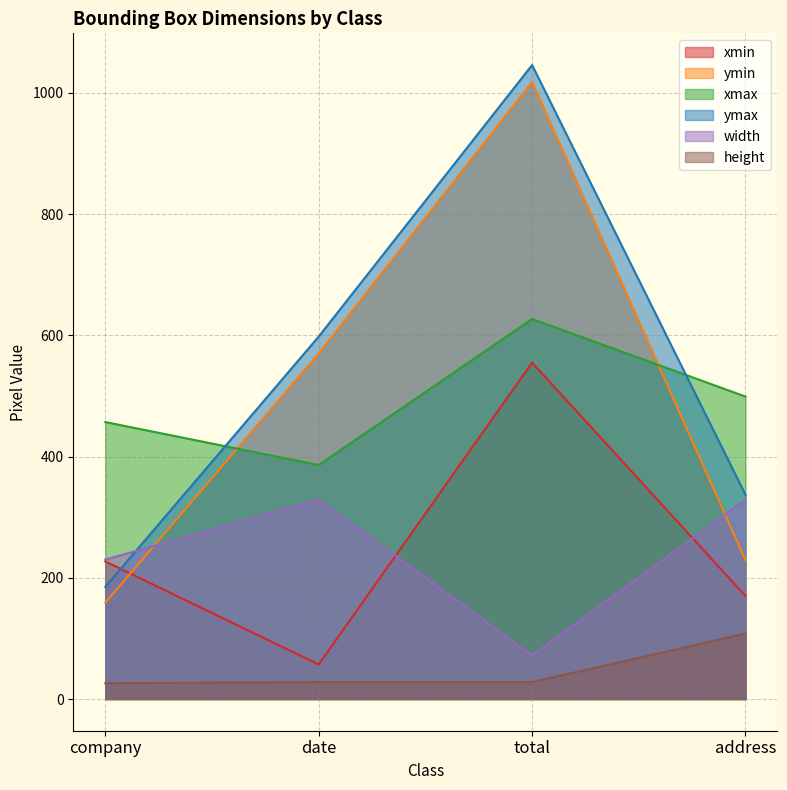

How many xmin values are between 170 and 555?

3